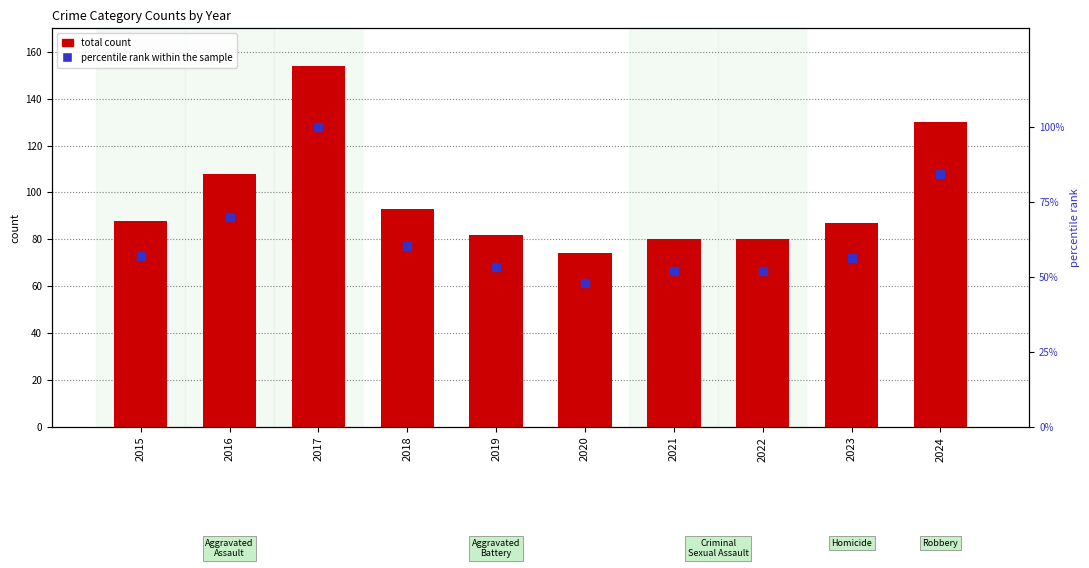

At how many categories does at least one series exceed 103?

3